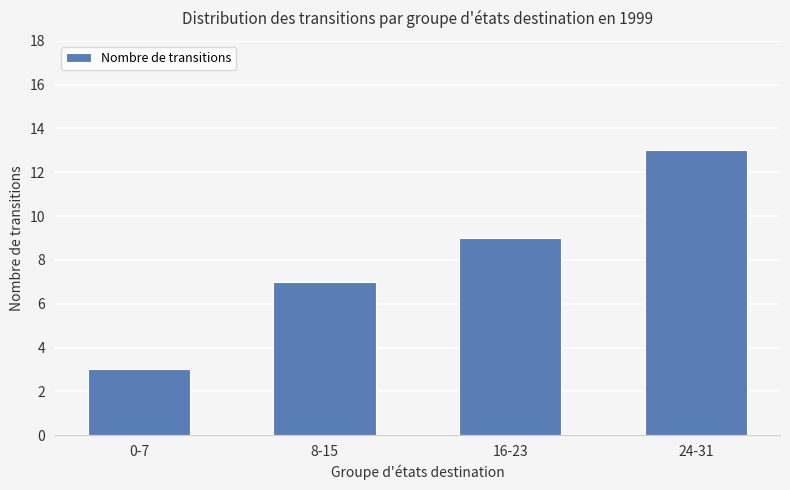

What is the difference between the second highest and second lowest values?

2